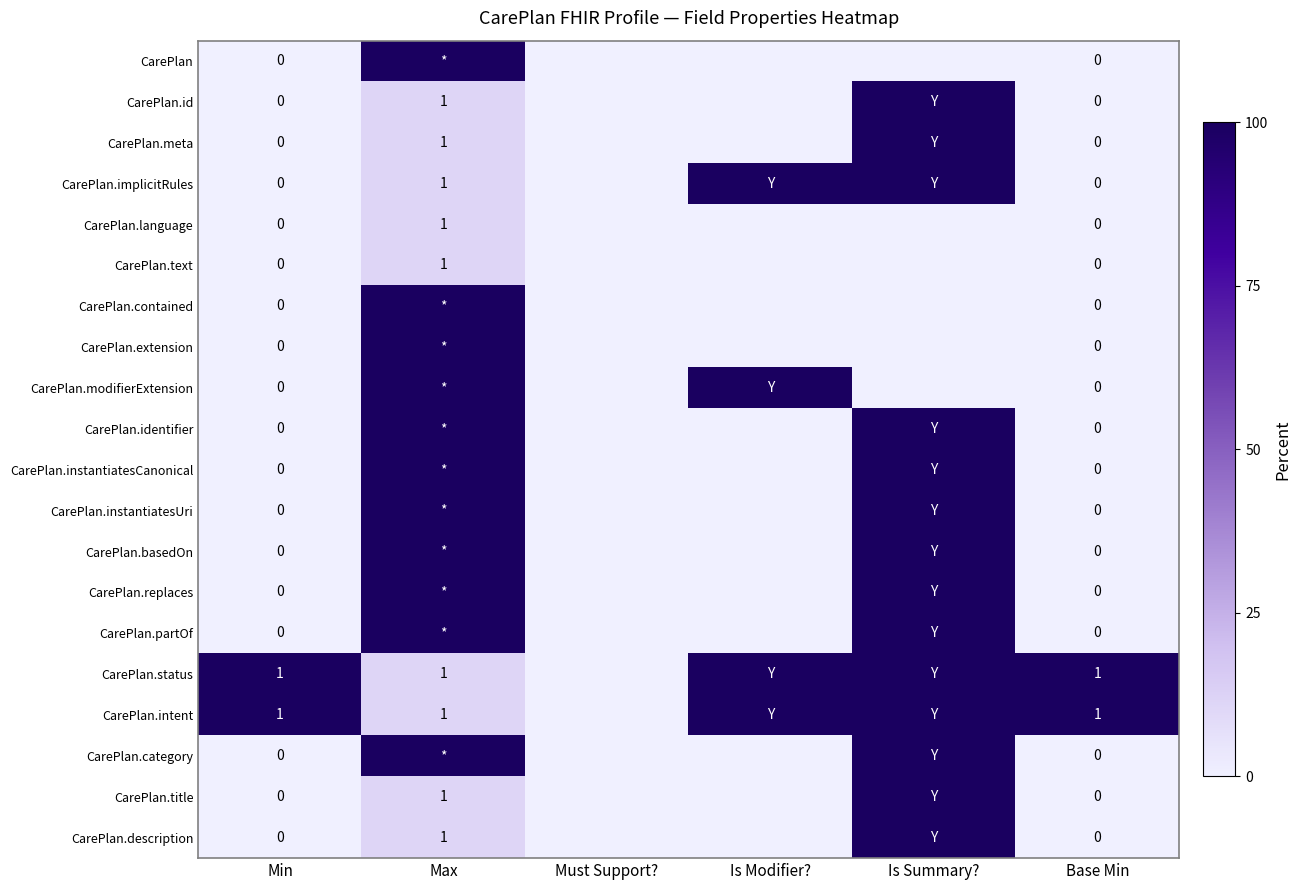

The value of CarePlan.implicitRules at Base Min is 0.0. True or false?

True